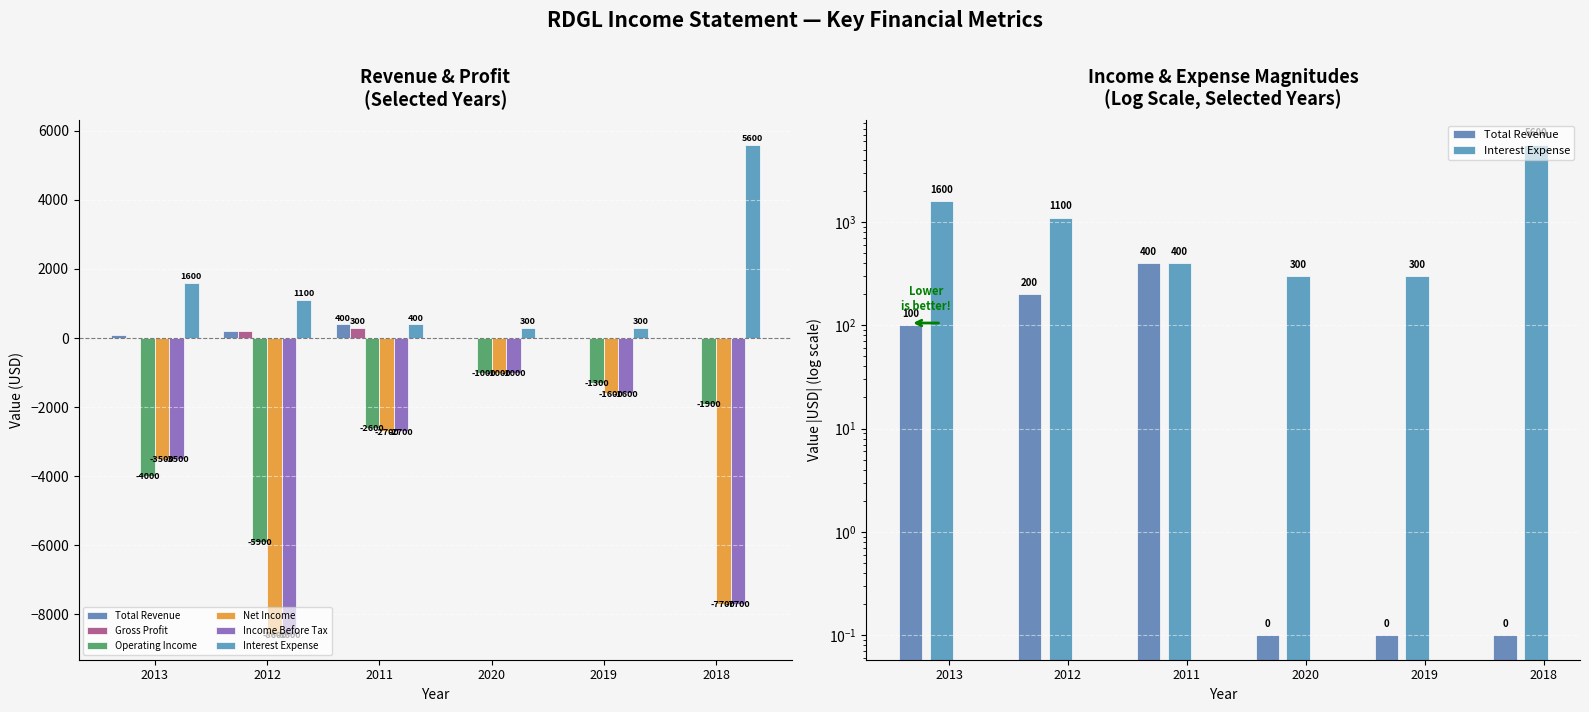

Which series has the widest spread of values?

Net Income